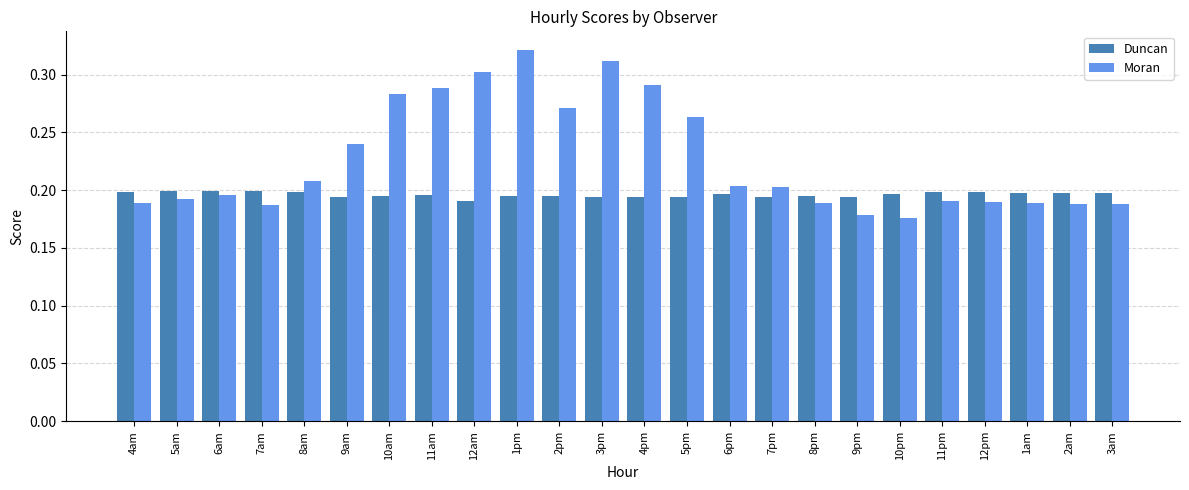

What is the difference between the maximum and minimum values in the Moran series?

0.1